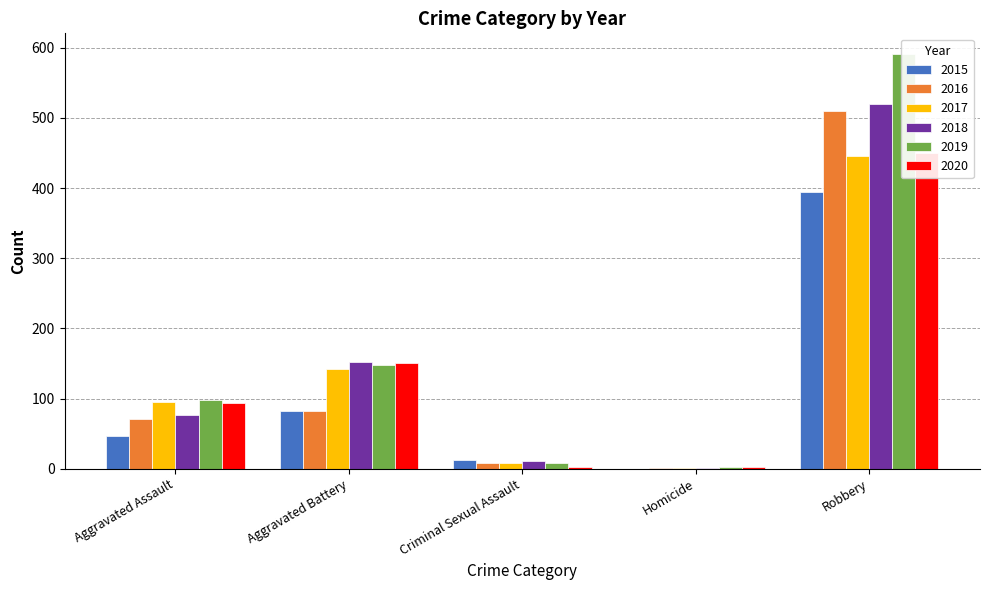

Read the 2017 value at Homicide.

1